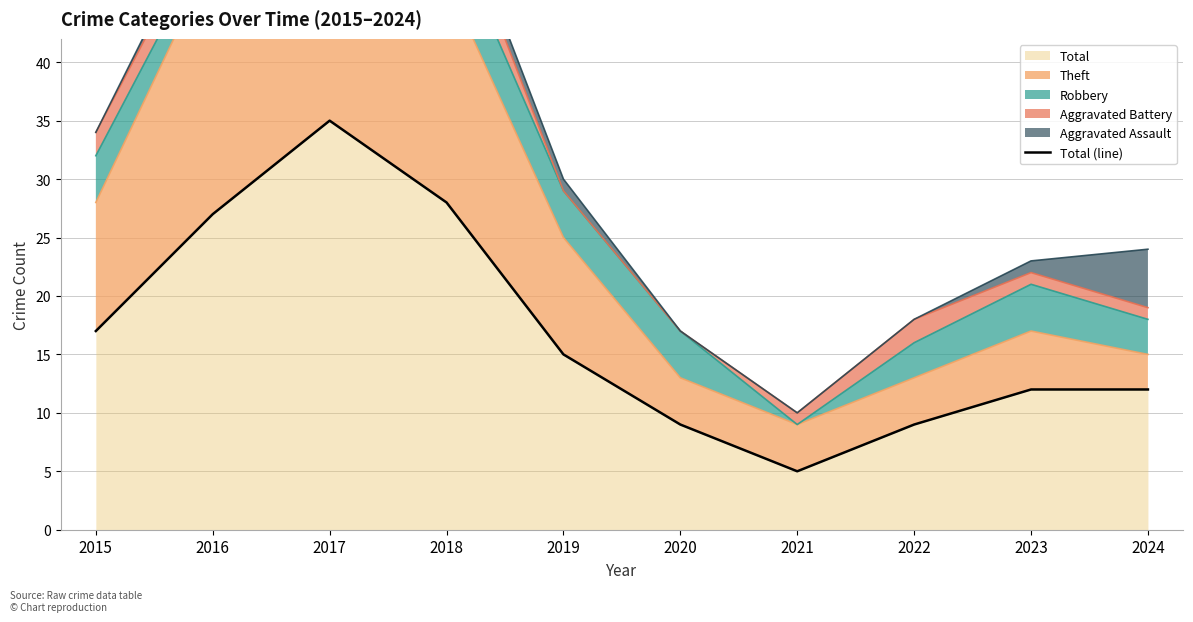

What is the ratio of the value at 2022 to the value at 2020?

1.0